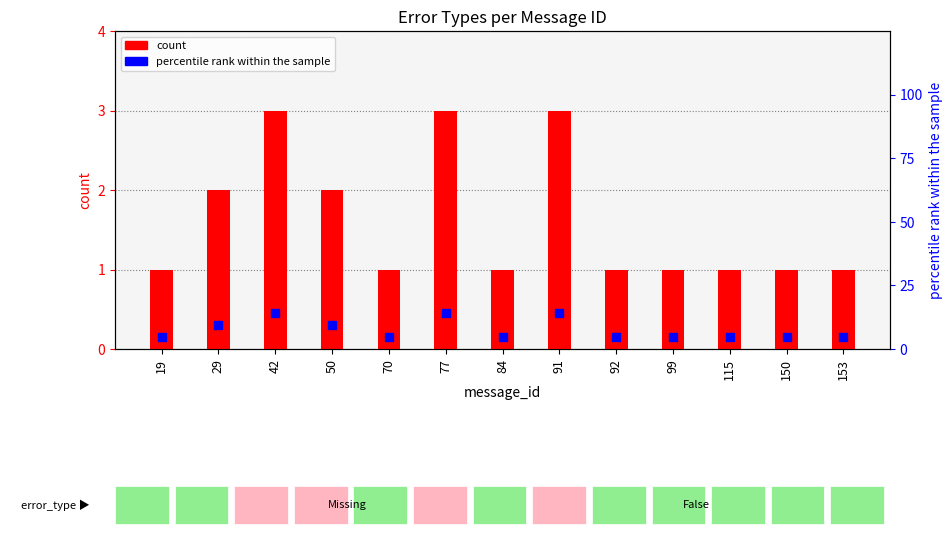

At how many categories does at least one series exceed 2?

13